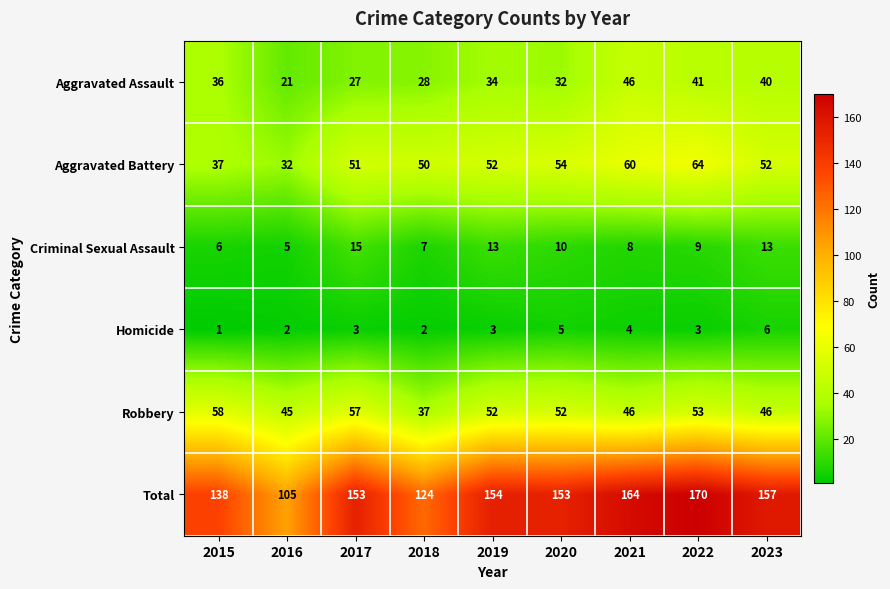

Which series has the widest spread of values?

Total